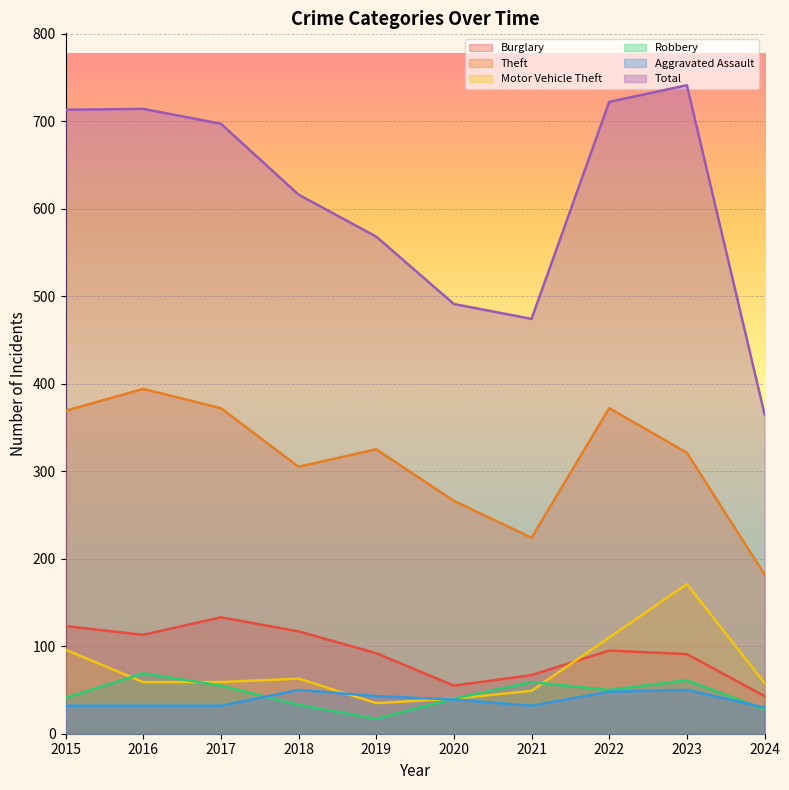

How many data points in Theft are less than 325?

5